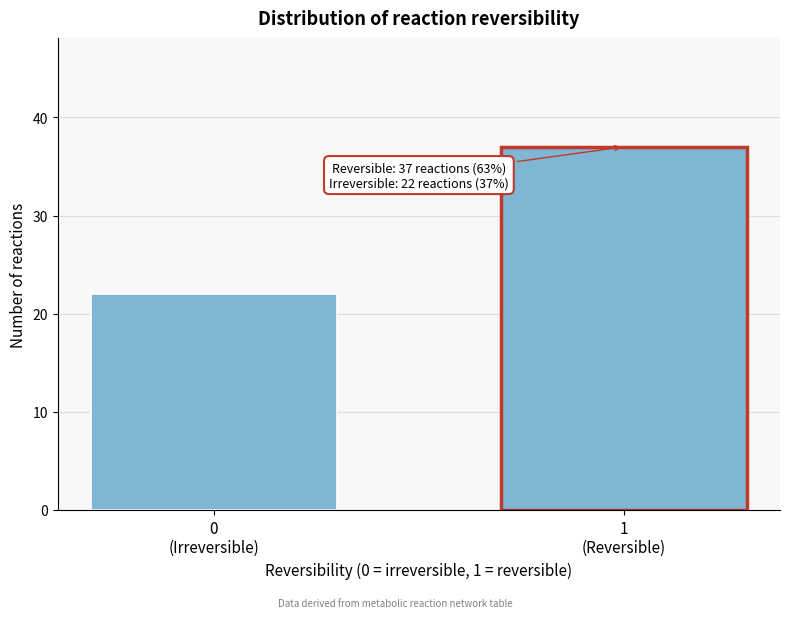

Reading left to right, list all the values displayed in this chart.

22	37